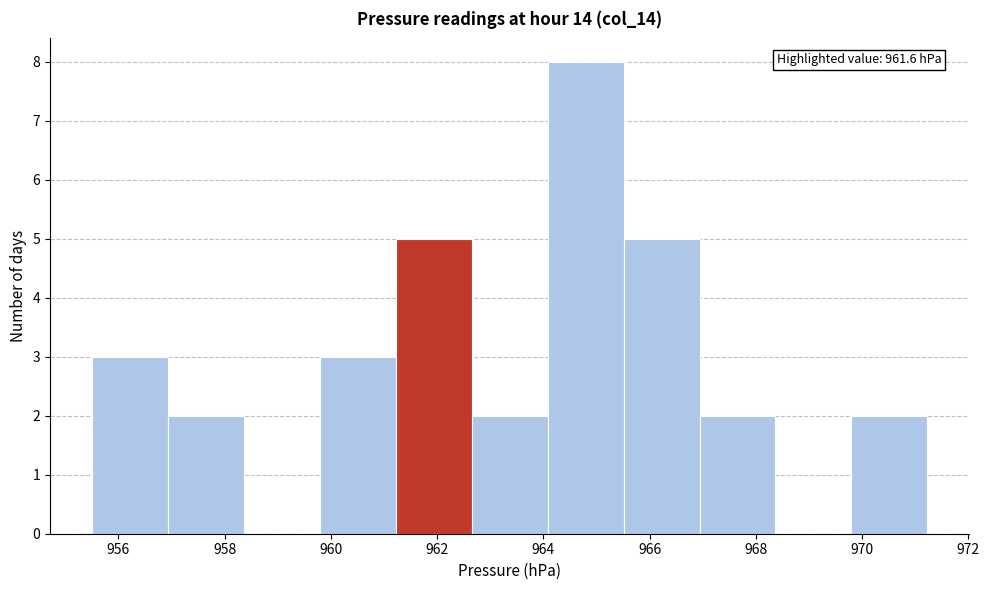

Over which range of the x-axis is the bar tallest?

964.0 to 965.6